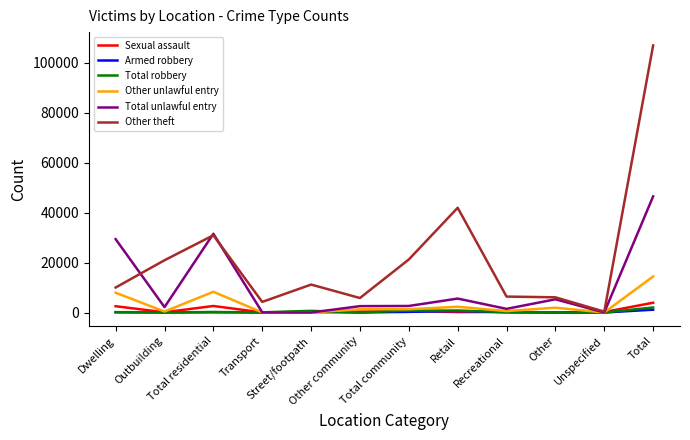

At how many categories does at least one series exceed 81597?

1